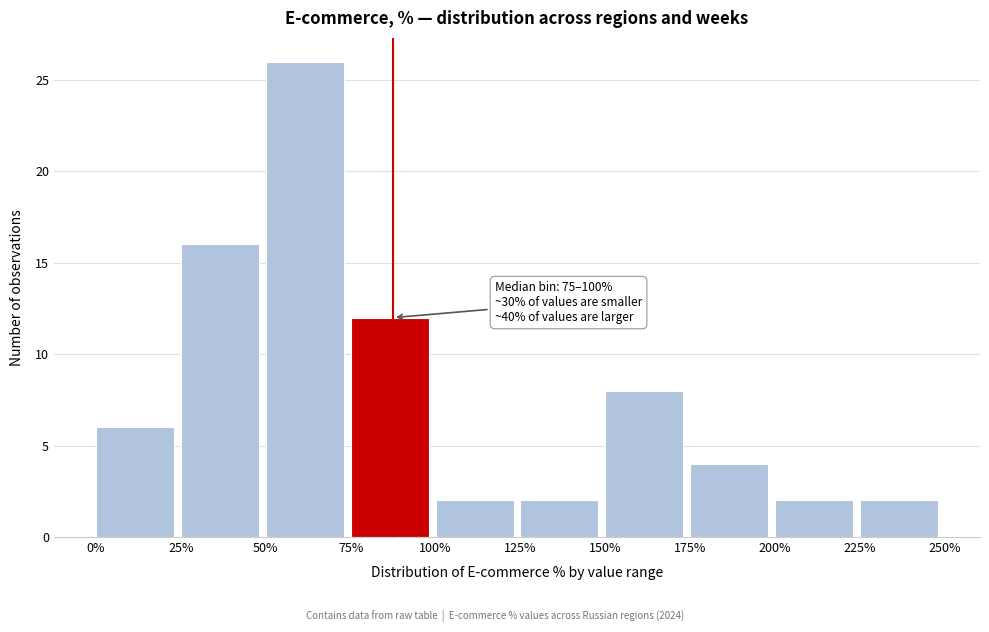

Over which range of the x-axis is the bar tallest?

50% to 75%